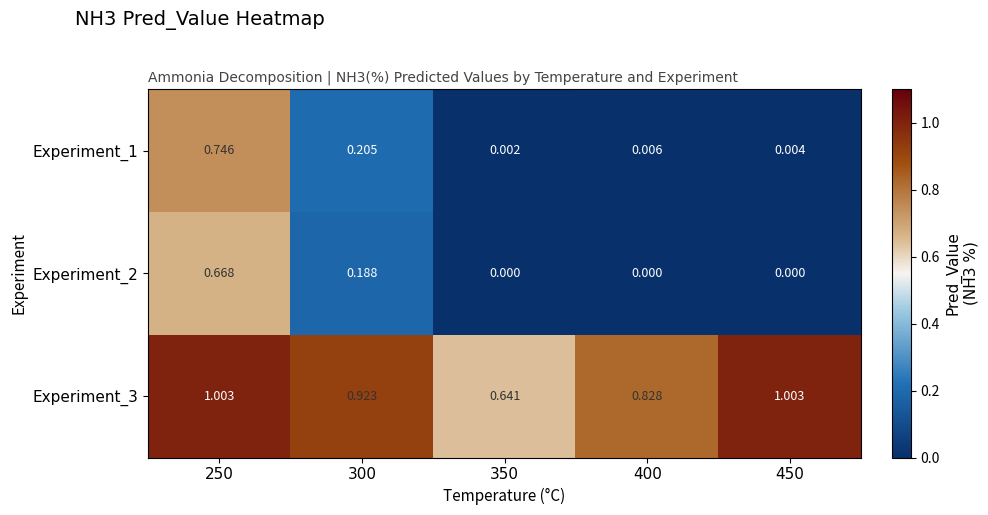

At 350, list the series in order from smallest to largest.

Experiment_2, Experiment_1, Experiment_3